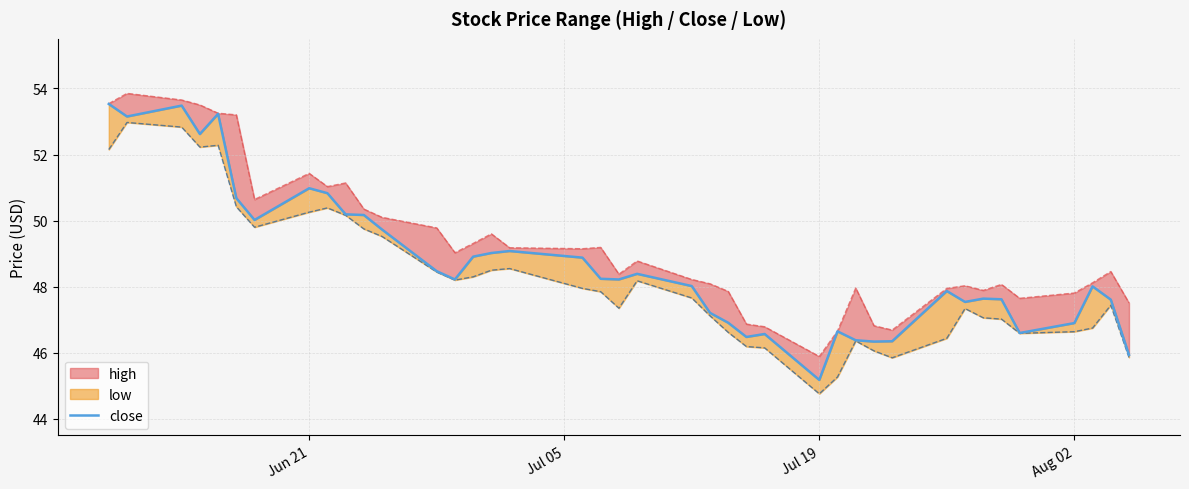

Reading left to right, what are all the values shown in this chart?

53.5	53.1	53.5	52.6	53.2	50.7	50.0	51.0	50.8	50.2	50.2	49.7	48.5	48.2	48.9	49.0	49.1	48.9	48.2	48.2	48.4	48.0	47.2	46.9	46.5	46.6	45.2	46.6	46.4	46.3	46.4	47.9	47.5	47.6	47.6	46.6	46.9	48.0	47.6	45.9